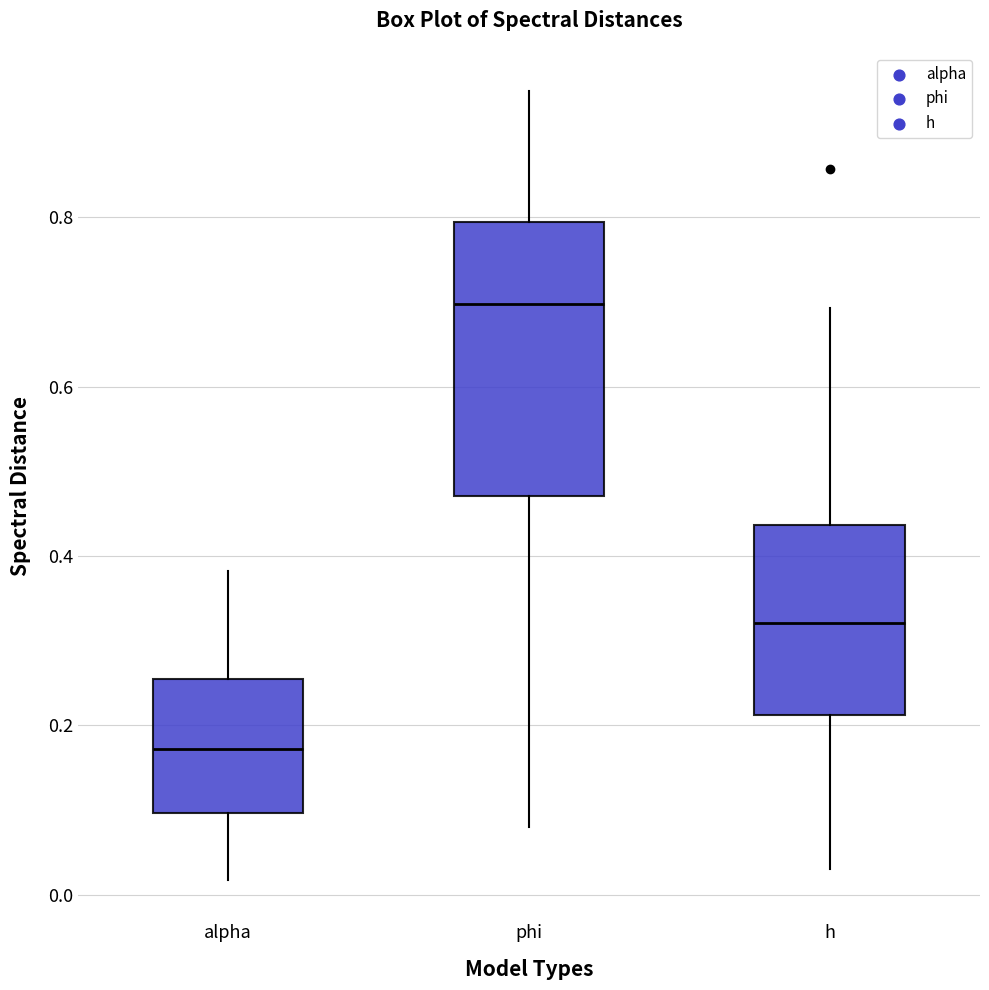

Which box is the tallest, from its lower edge to its upper edge?

phi